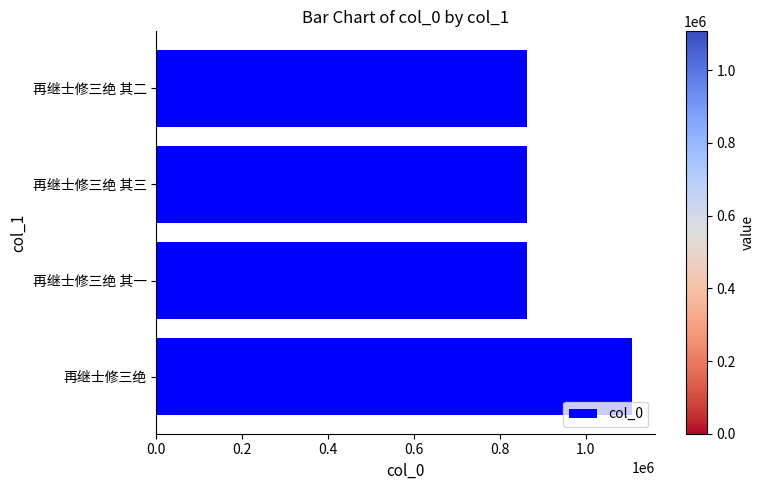

What is the difference between the second highest and minimum values?

488